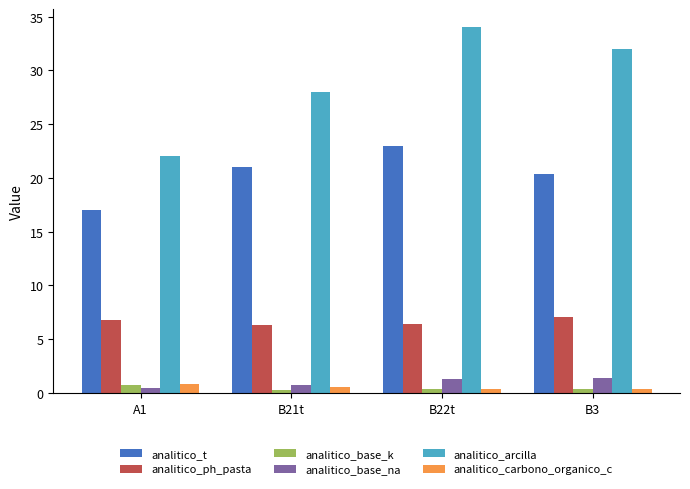

What is the label of the 1st bar from the left?

A1